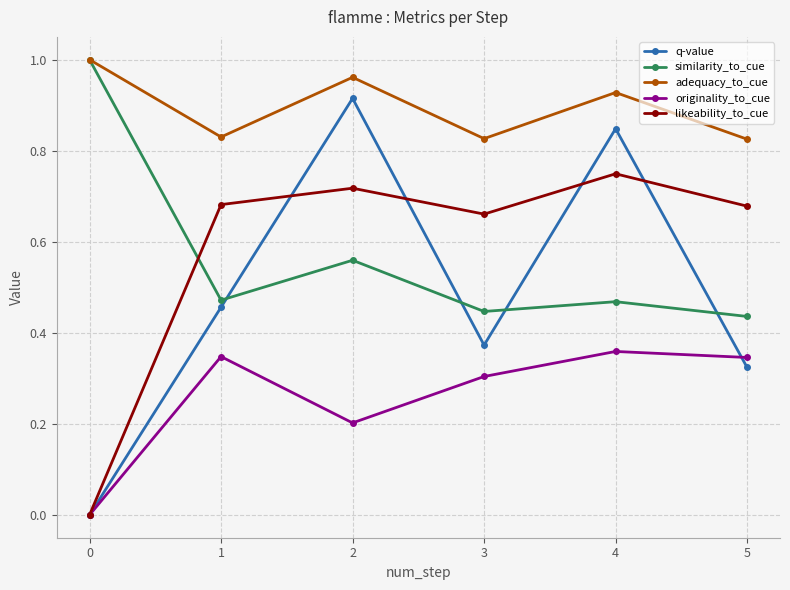

Rank the series at 3 from highest to lowest value.

adequacy_to_cue, likeability_to_cue, similarity_to_cue, q-value, originality_to_cue